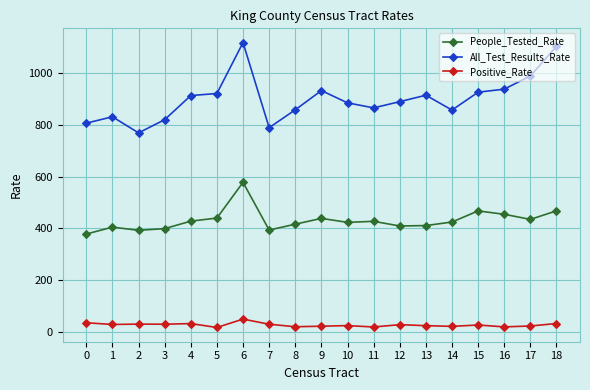

What is the lowest value of the People_Tested_Rate series?

377.9